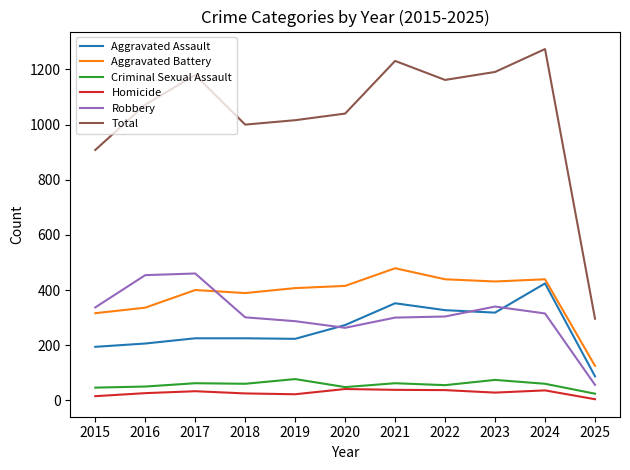

True or false: Aggravated Assault and Aggravated Battery cross at least once.

False